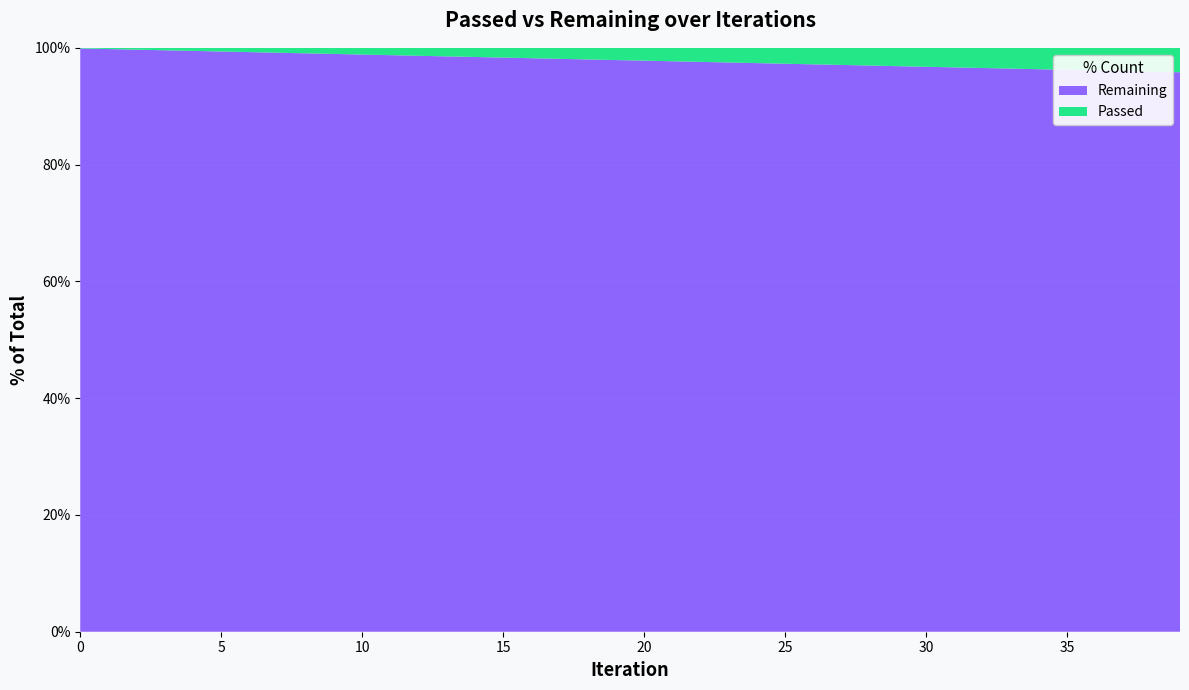

Reading left to right, list all the values displayed in this chart.

Passed: 49	102	150	177	208	236	263	290	321	349	383	413	440	467	493	519	546	573	600	628	653	681	709	739	766	793	819	848	876	903	930	956	983	1018	1048	1076	1103	1130	1158	1183
Remaining: 46754	49065	47700	42141	39660	37435	35743	34343	33787	33034	32914	32497	31895	31451	30951	30505	30181	29844	29601	29377	29082	28897	28739	28696	28507	28347	28161	28093	27981	27846	27729	27602	27465	27591	27561	27487	27373	27282	27201	27079